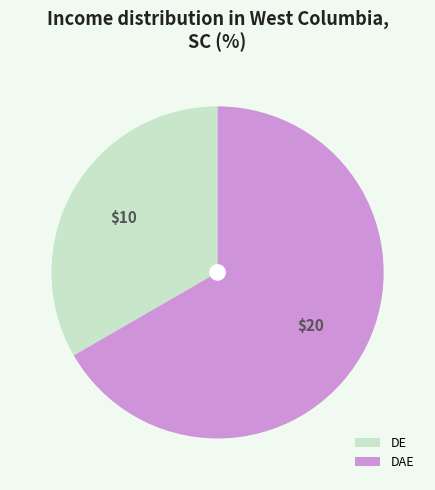

Which has a higher value, DE or DAE?

DAE